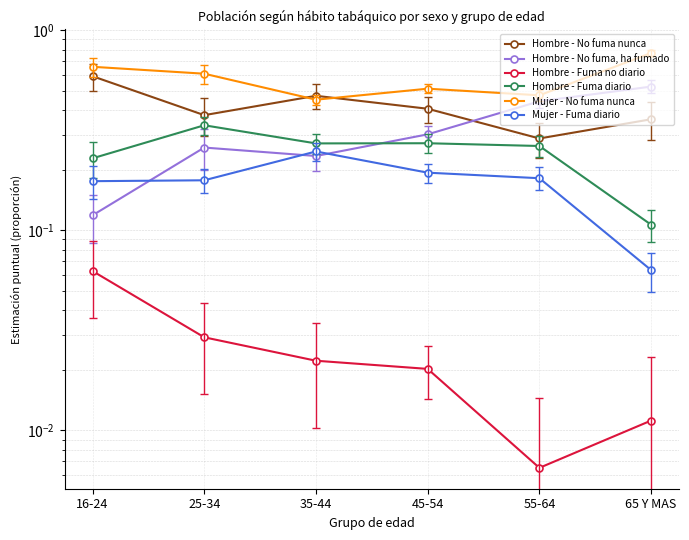

Rank the series at 16-24 from lowest to highest value.

Hombre - Fuma no diario, Hombre - No fuma, ha fumado, Mujer - Fuma diario, Hombre - Fuma diario, Hombre - No fuma nunca, Mujer - No fuma nunca